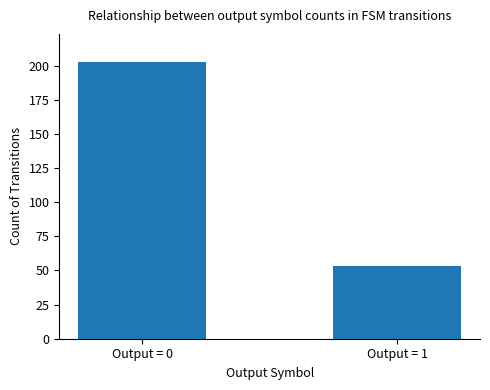

Rank the categories by value from lowest to highest.

Output = 1, Output = 0